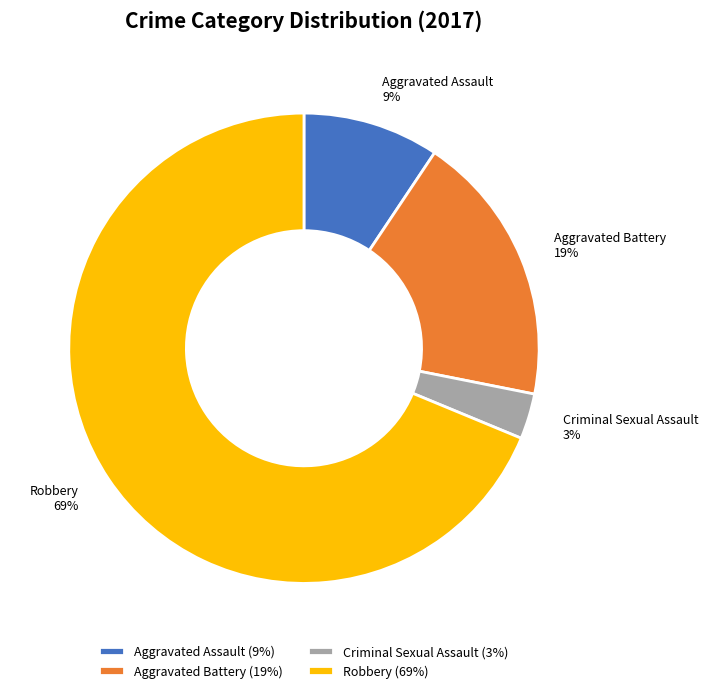

Combined, do Criminal Sexual Assault and Aggravated Assault account for over 50%?

No